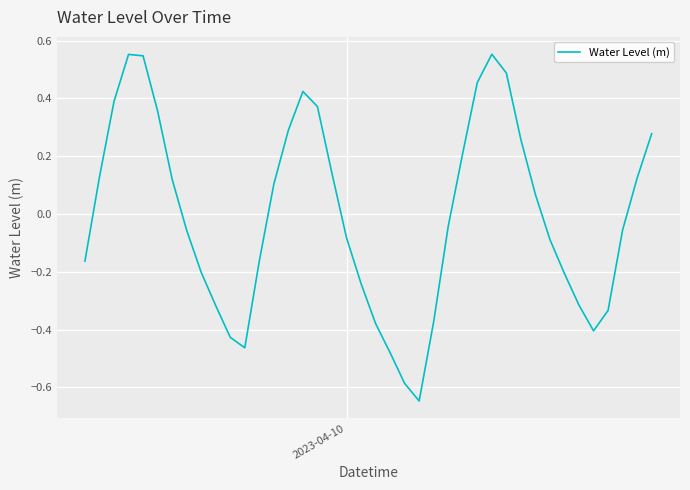

What is the difference between the maximum and minimum values?

1.2